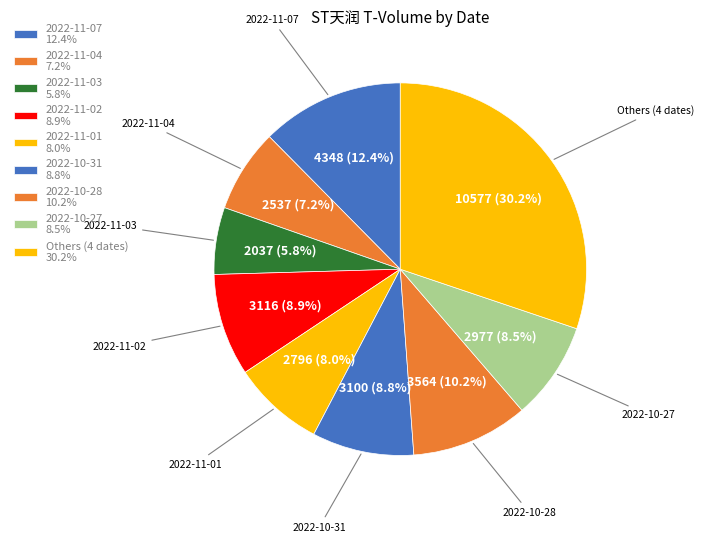

How many slices are in this pie chart?

9